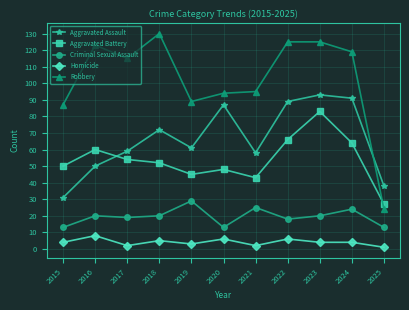

Does the chart display data point markers on the line(s)?

Yes